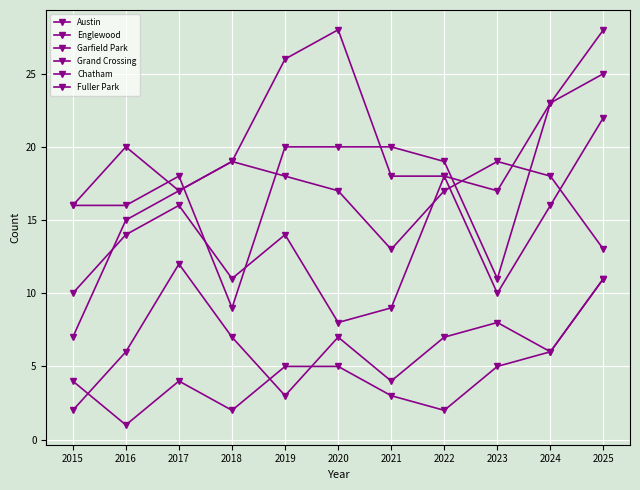

Where is the first local minimum for Englewood?

2018